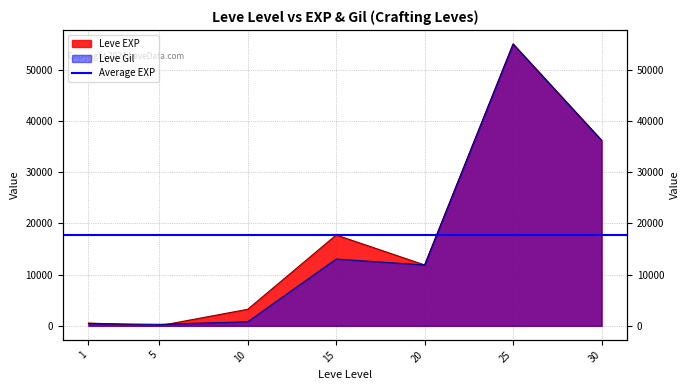

Between 1 and 15, which series saw the biggest shift?

Leve EXP